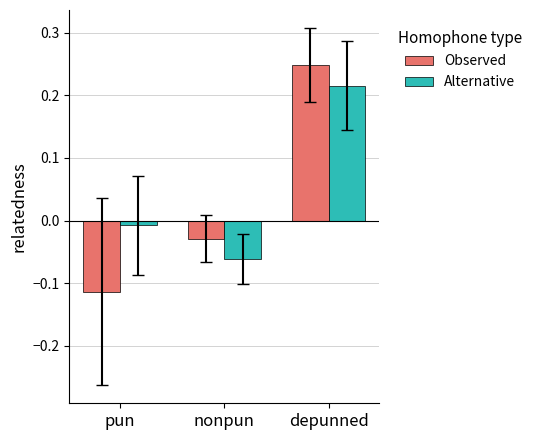

Is it true that Alternative equals 0.4 at depunned?

False